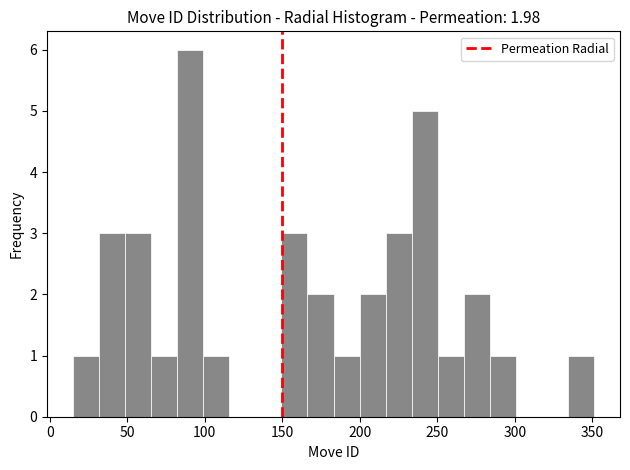

Read against the x-axis, roughly where is the centre of the tallest bar?

90